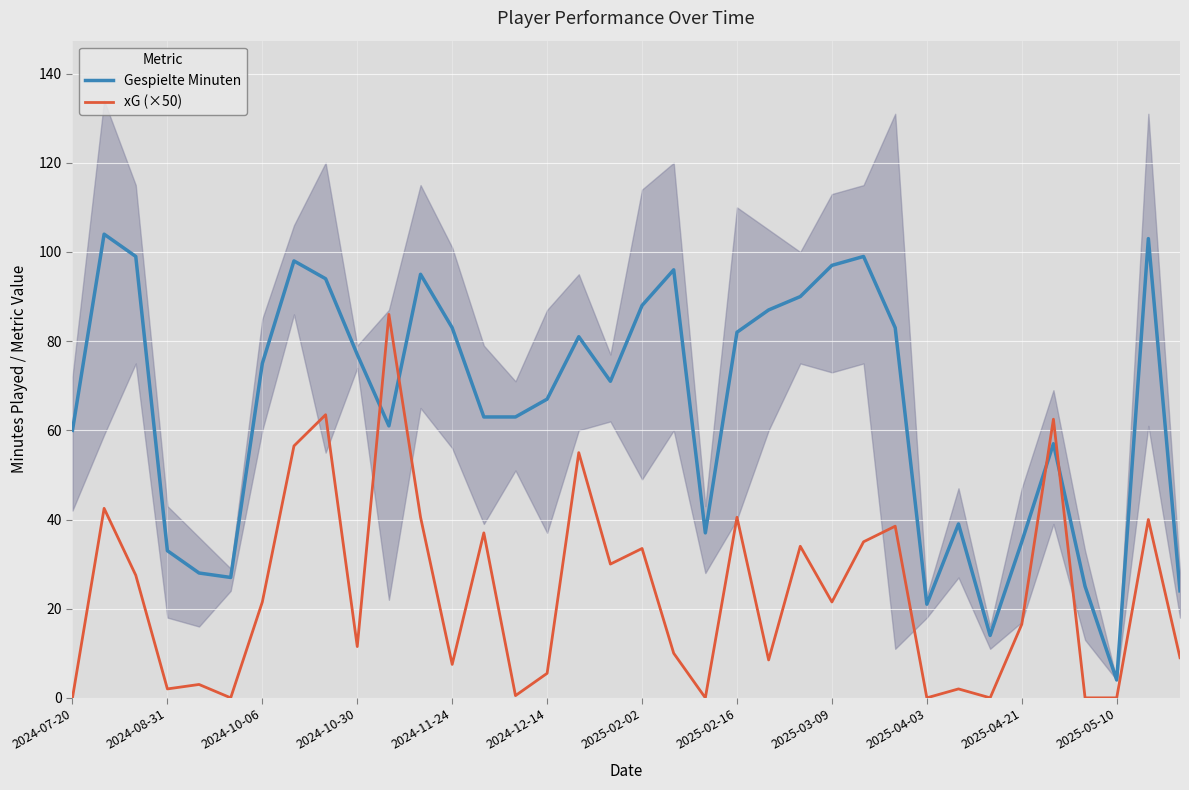

What is the highest value of the xG (×50) series?

86.0